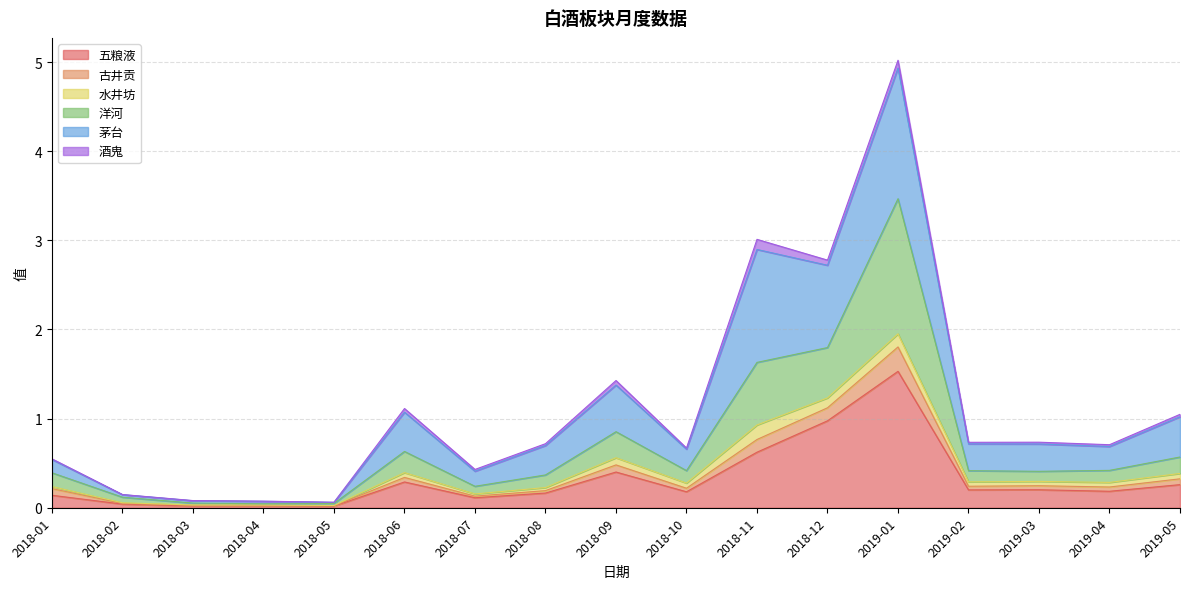

True or false: 五粮液 has more than 1 points higher than both neighbors.

True